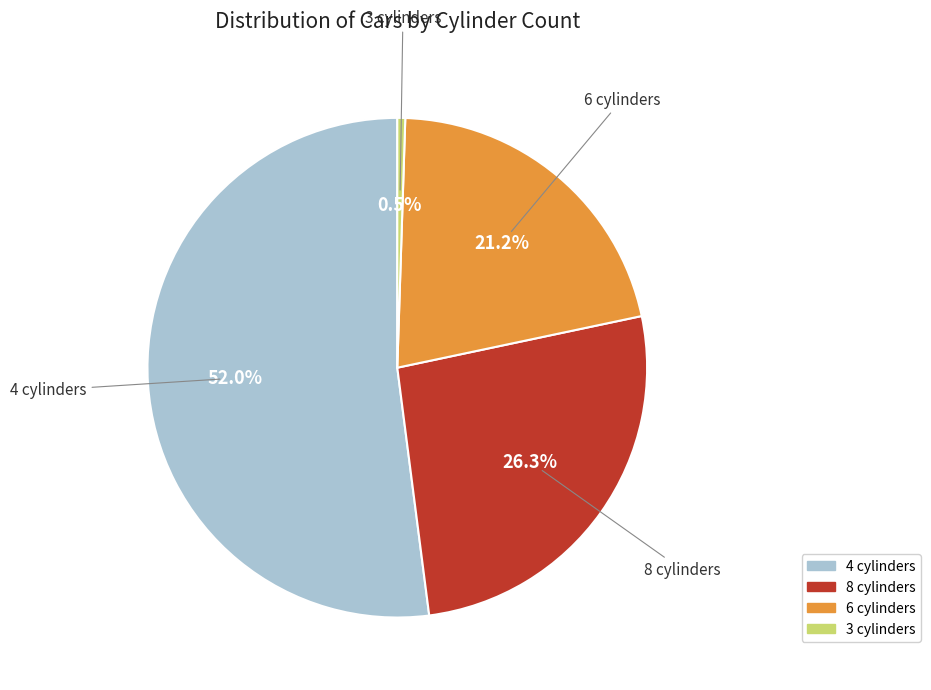

Is it true that 6 cylinders is 21% of the pie?

True